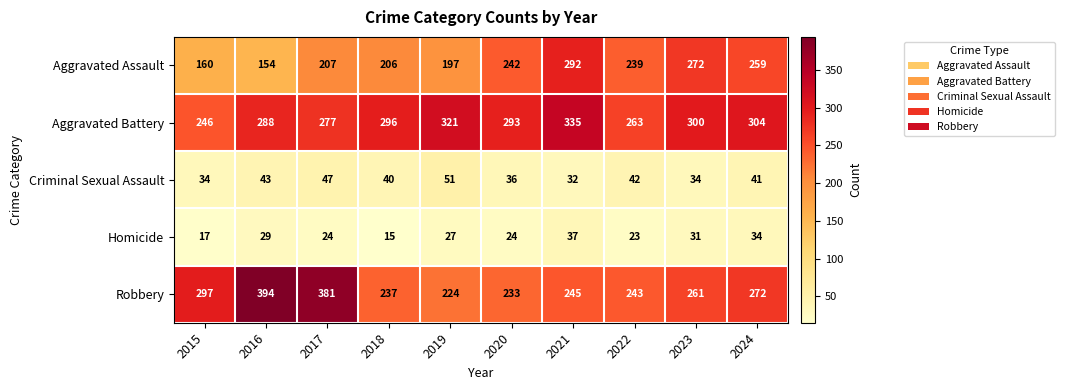

The value of Homicide at 2023 is 31. True or false?

True